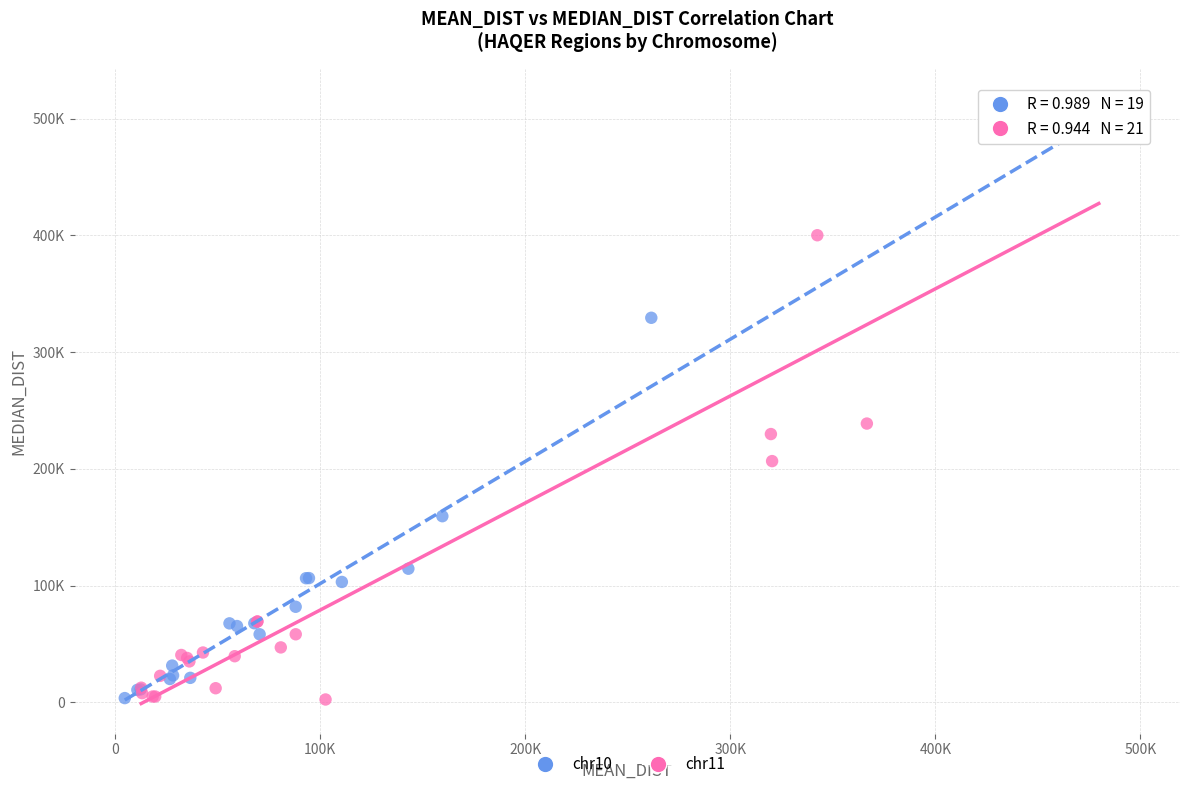

What are all the series names shown in the legend?

chr10, chr11